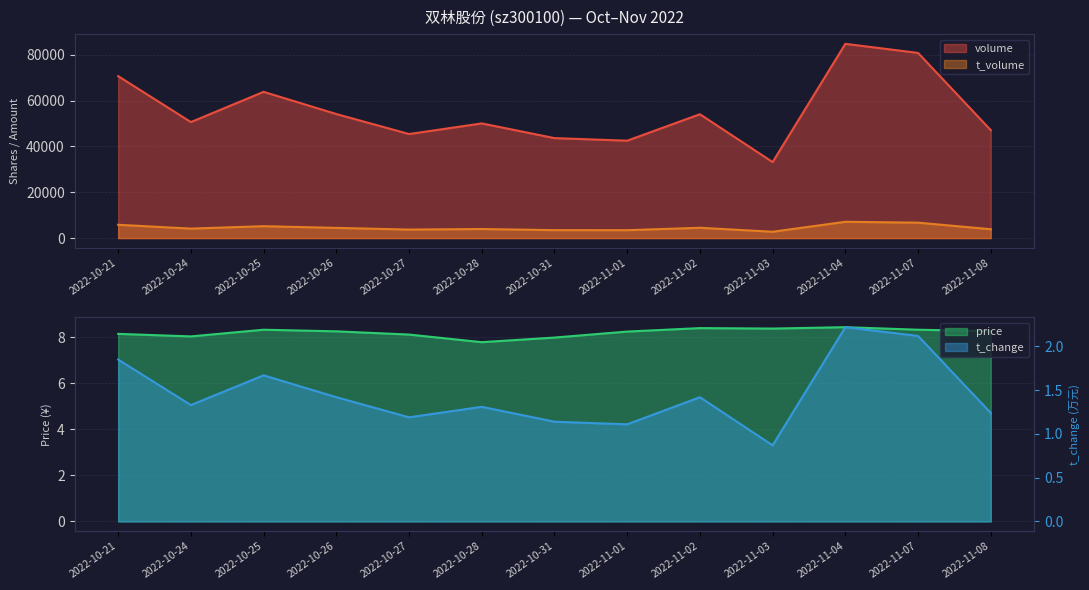

What is the lowest value of the t_change series?

0.9